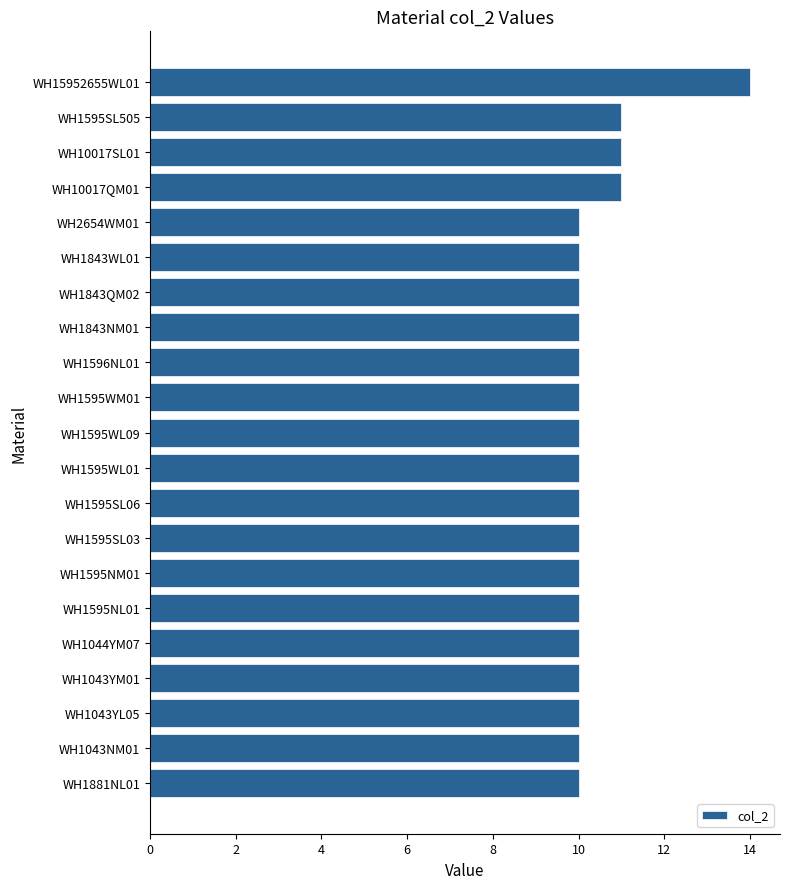

What is the sum of all values?

217